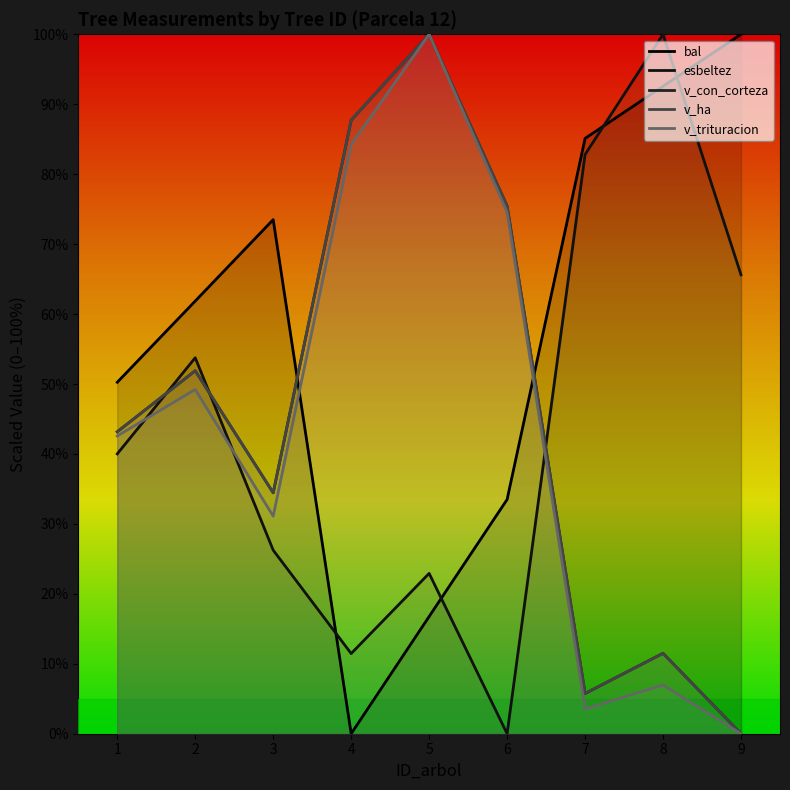

How many values in the v_ha series exceed 43?

5